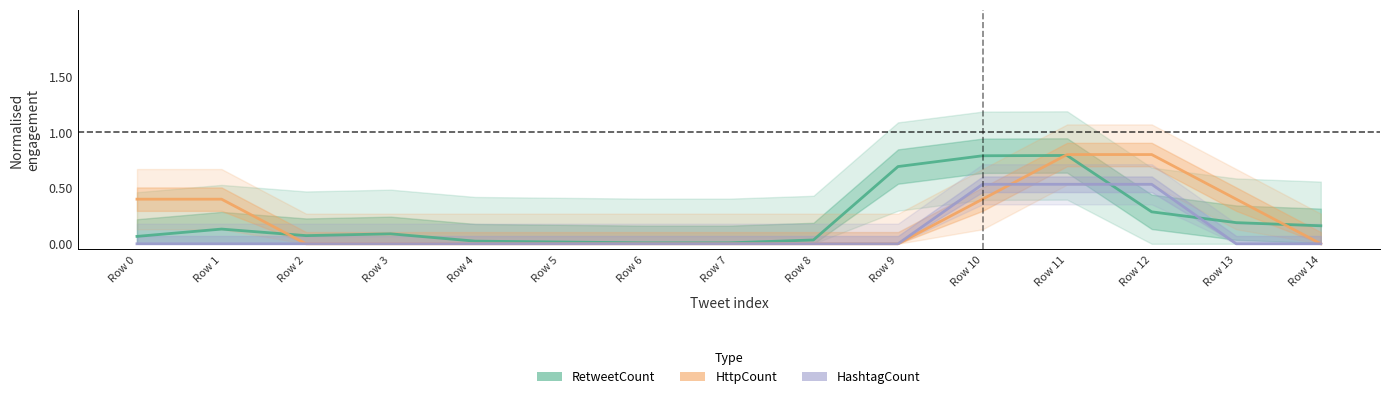

True or false: HttpCount and HashtagCount cross at least once.

True